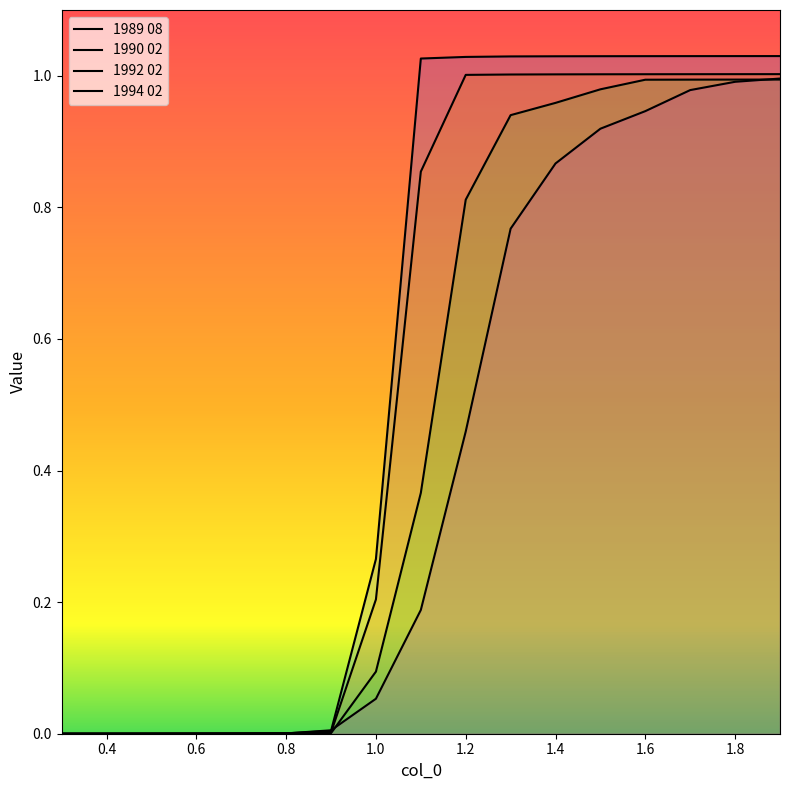

What is the difference between the second highest and minimum values in the 1989 08 series?

1.0